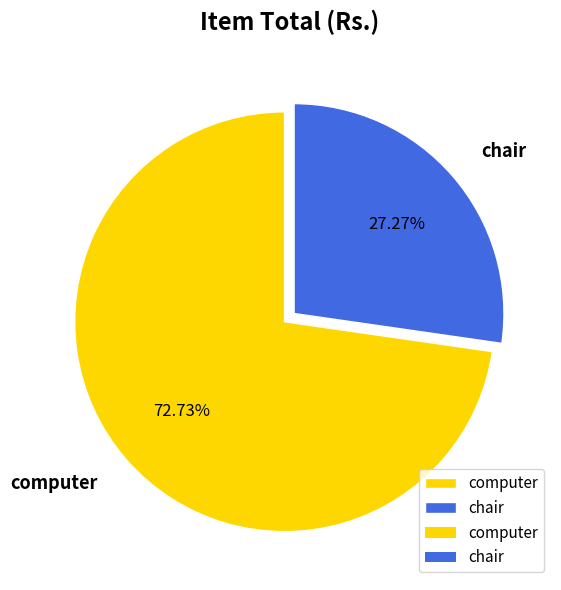

Combined, do computer and chair account for over 50%?

Yes